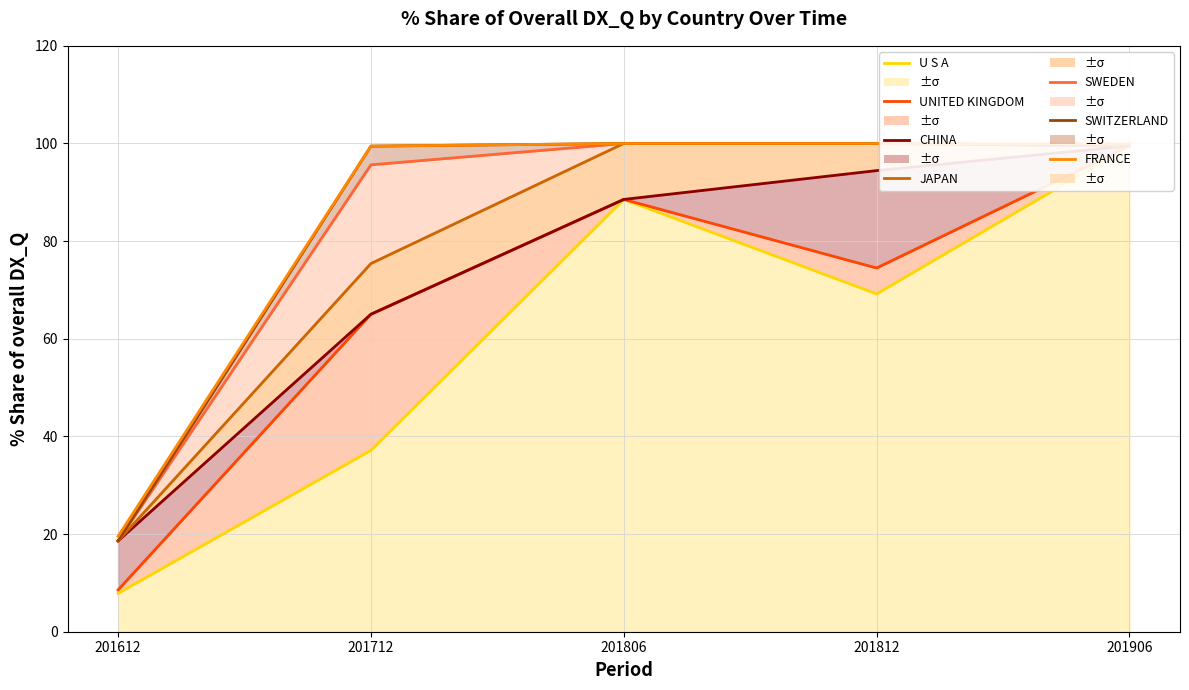

Which has a higher value, CHINA or FRANCE?

CHINA